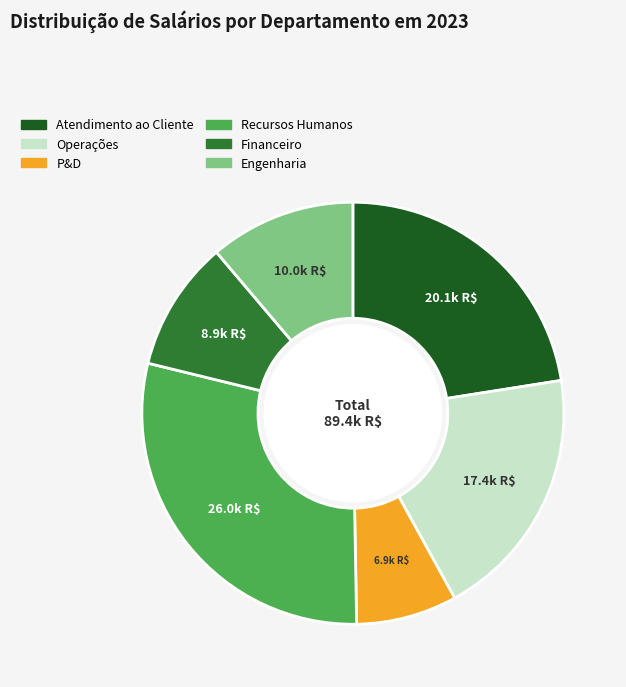

Count the number of slices in the pie.

6